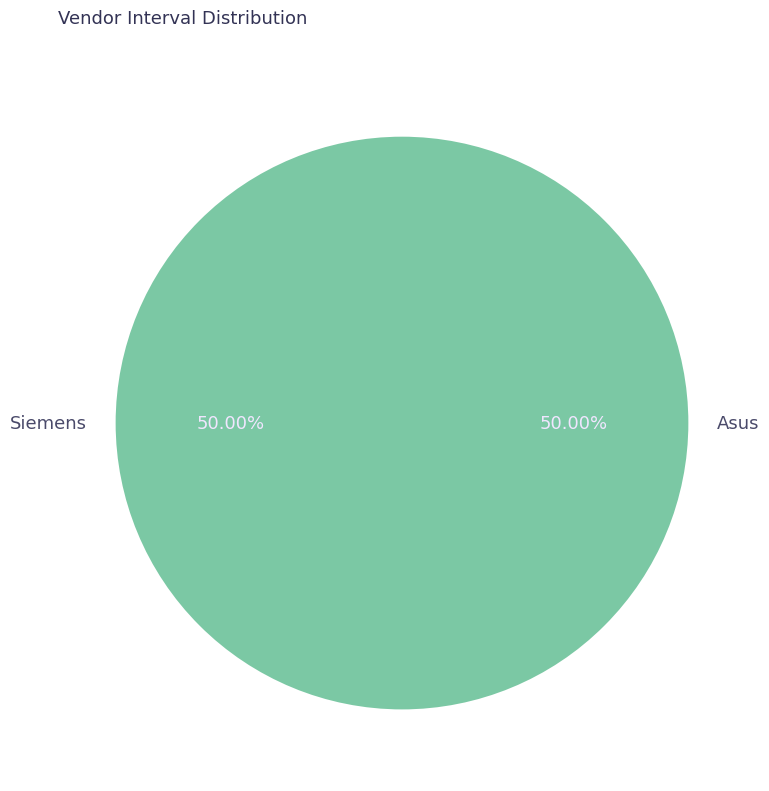

What is the ratio of the value at Asus to the value at Siemens?

1.0